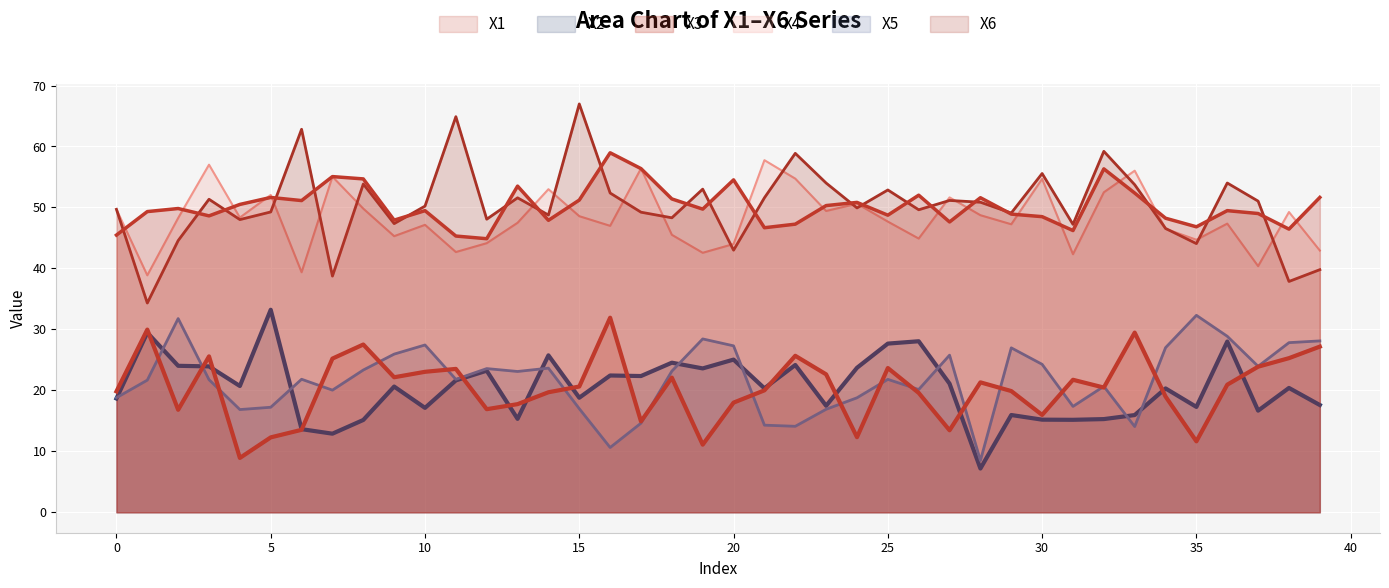

True or false: X5 and X2 cross at least once.

True